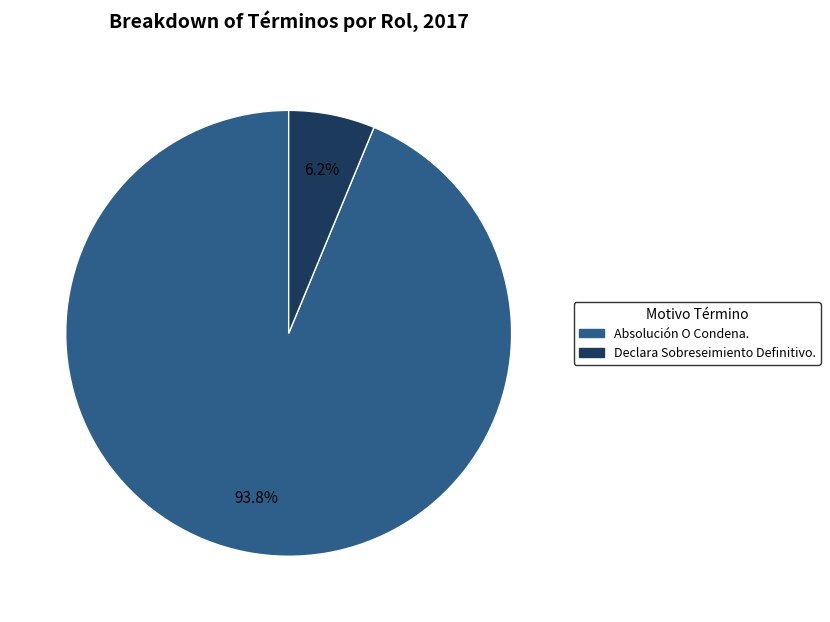

Do Declara Sobreseimiento Definitivo. and Absolución O Condena. together represent more than half of the pie?

Yes